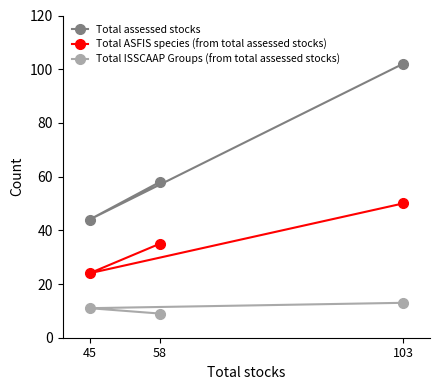

What is the average value of the Total ISSCAAP Groups (from total assessed stocks) series?

11